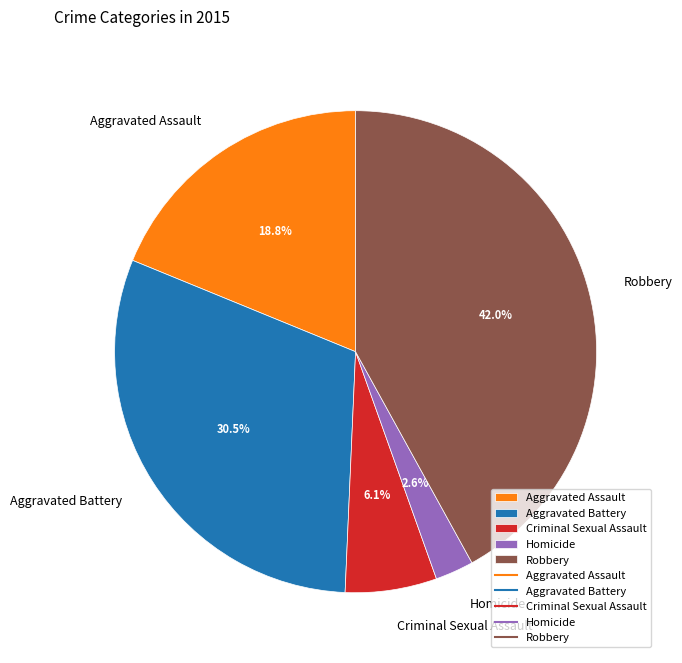

Does any single category account for the majority?

No